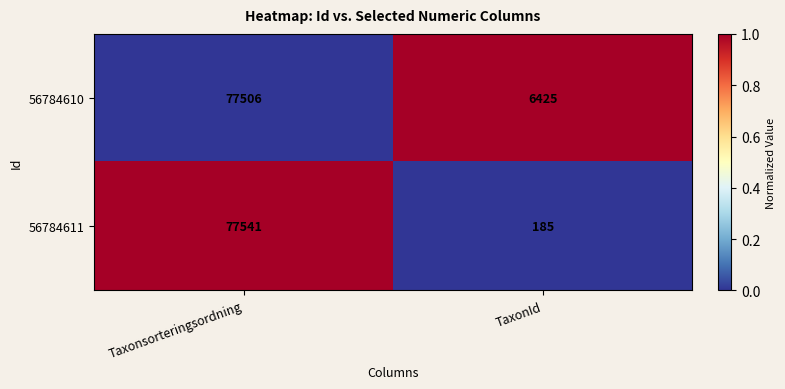

Reading right to left, what are all the values shown in this chart?

56784610: 6425	77506
56784611: 185	77541